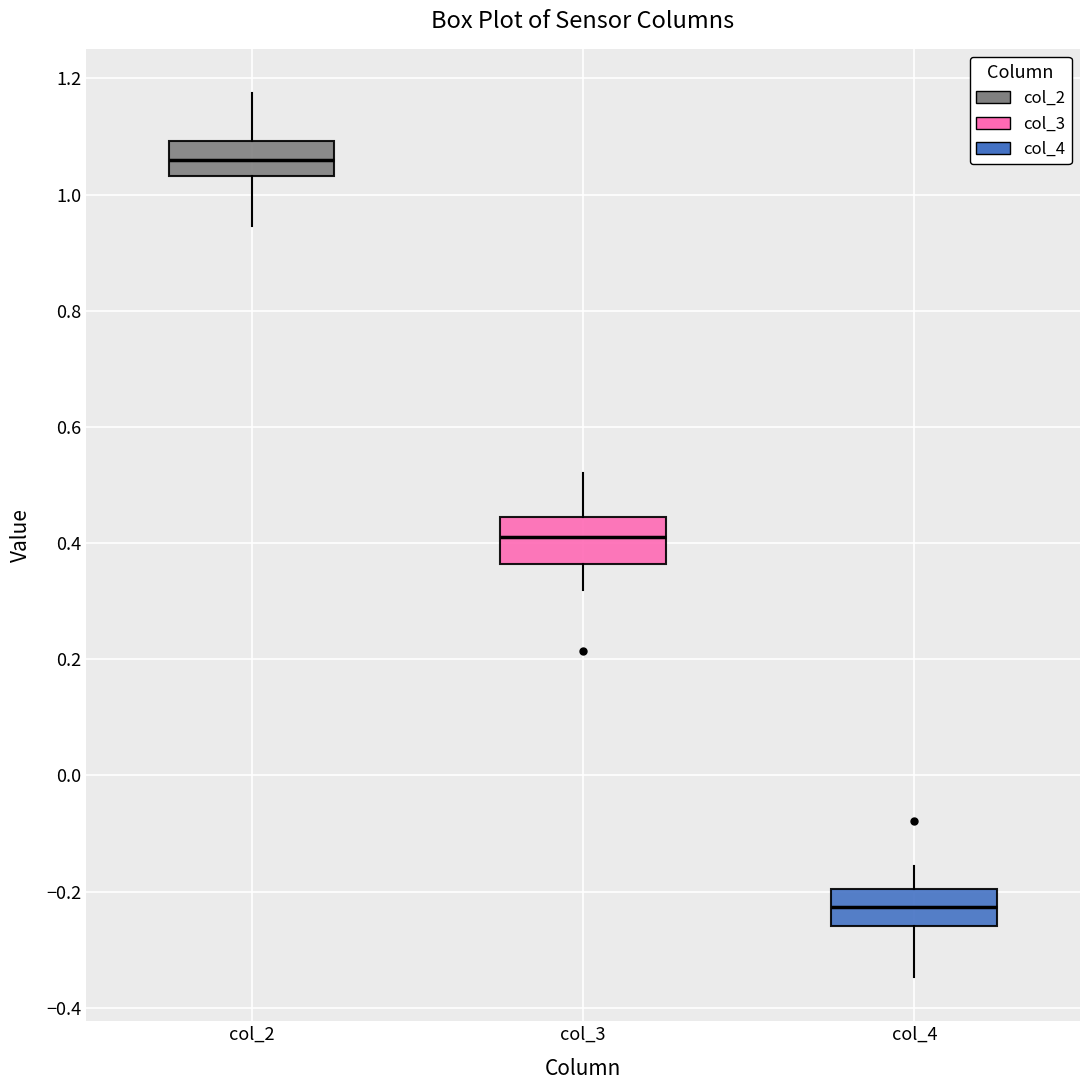

Reading left to right, read every box against the y-axis: the position of its median line, the range the box covers, and the ends of its whiskers. The values are not printed on the chart, so give them approximately, as read against the axis.

col_2: median 1.06, box 1.04 to 1.10, whiskers 0.94 to 1.18
col_3: median 0.40, box 0.36 to 0.44, whiskers 0.32 to 0.52
col_4: median -0.22, box -0.26 to -0.20, whiskers -0.34 to -0.16